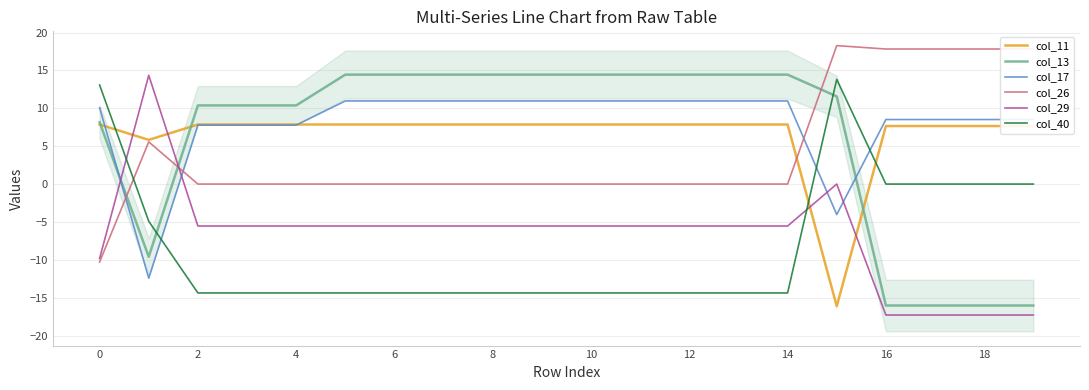

What is the highest value of the col_29 series?

14.4